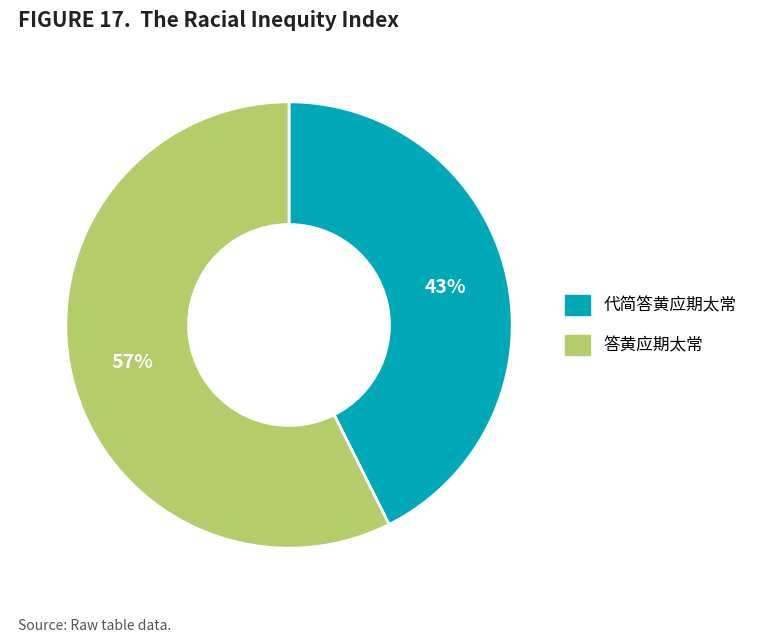

How many slices are in this pie chart?

2